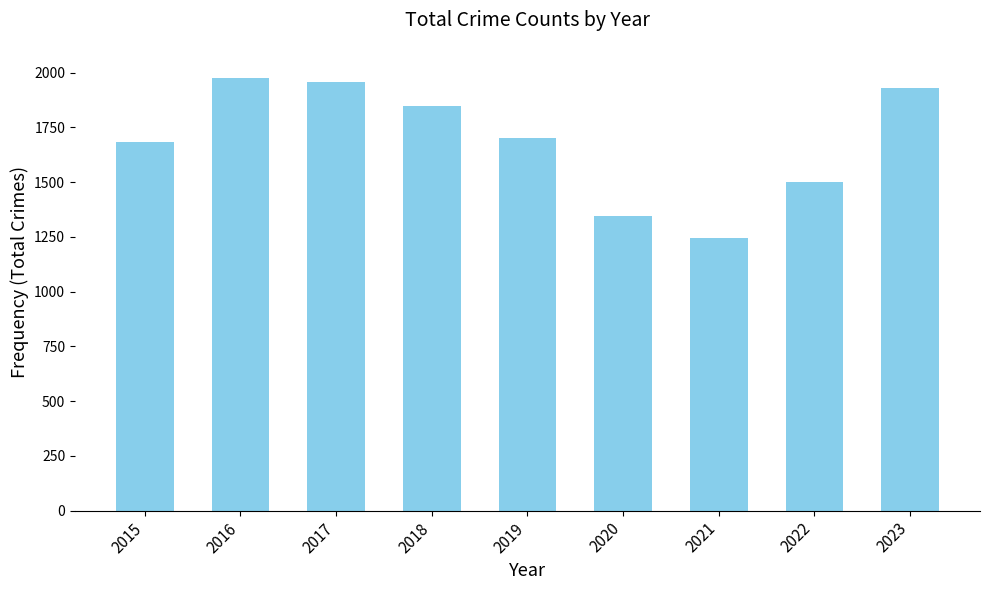

Rank the categories by value from lowest to highest.

2021, 2020, 2022, 2015, 2019, 2018, 2023, 2017, 2016